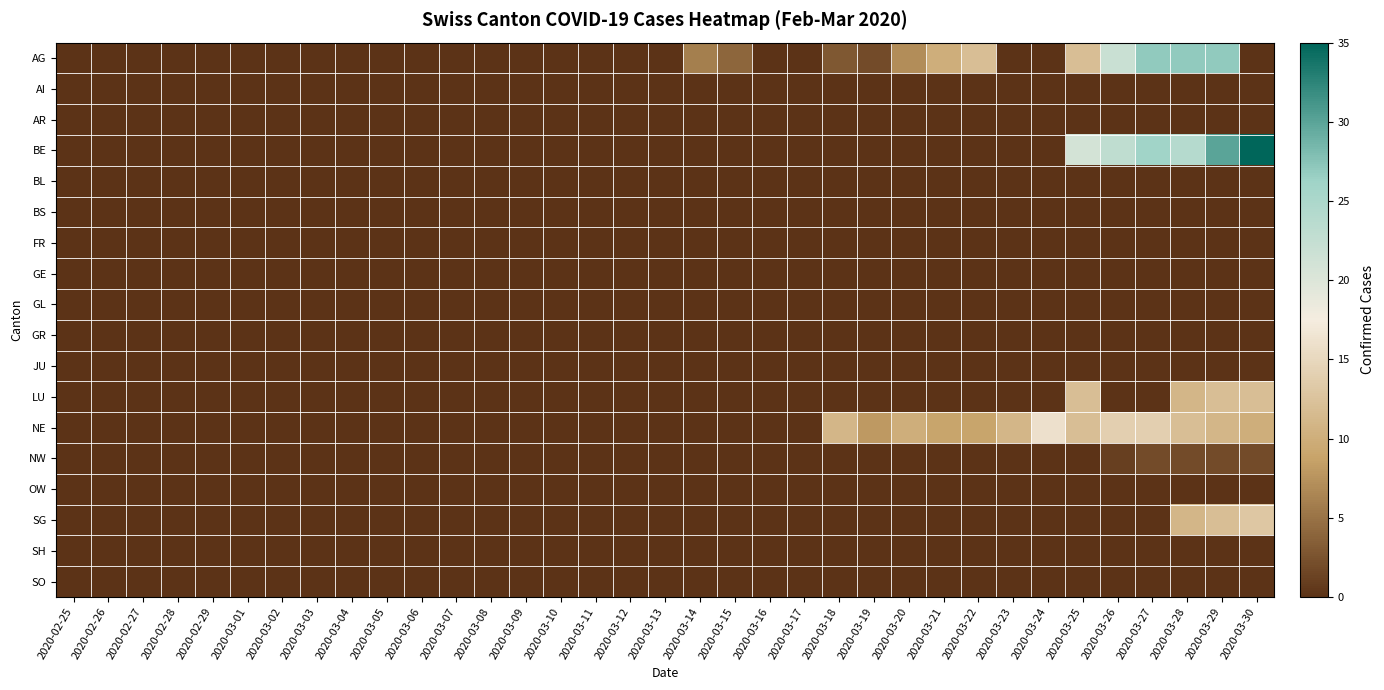

How many categories are shown in the chart?

35